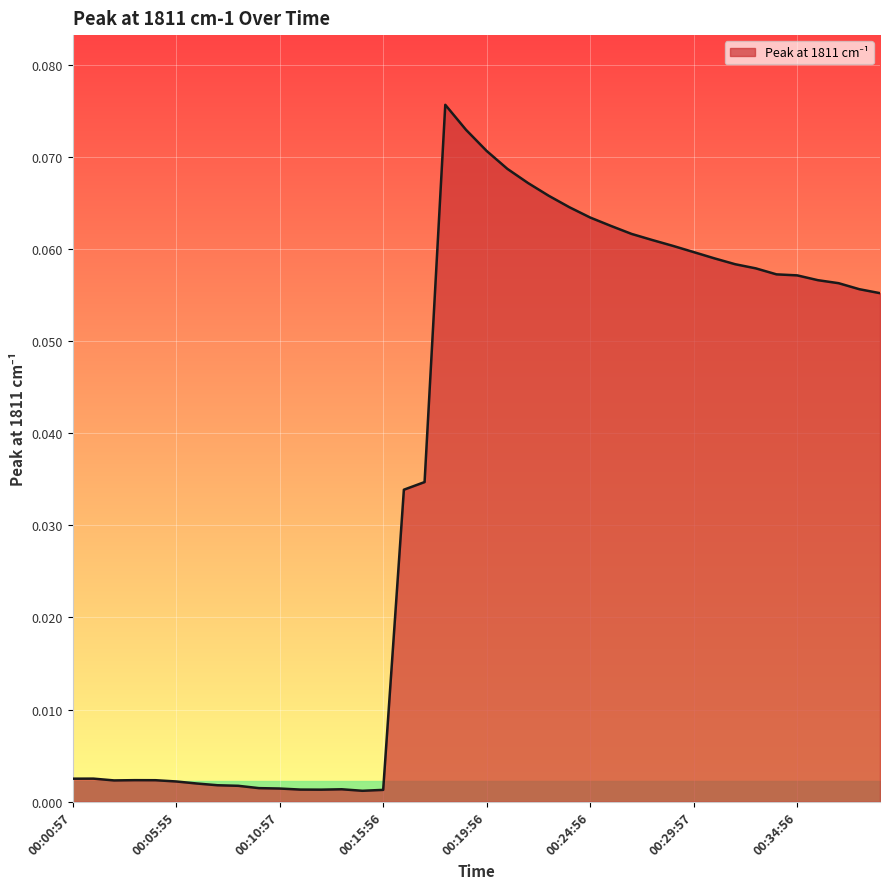

What is the value of the 39th point from the left?

0.1